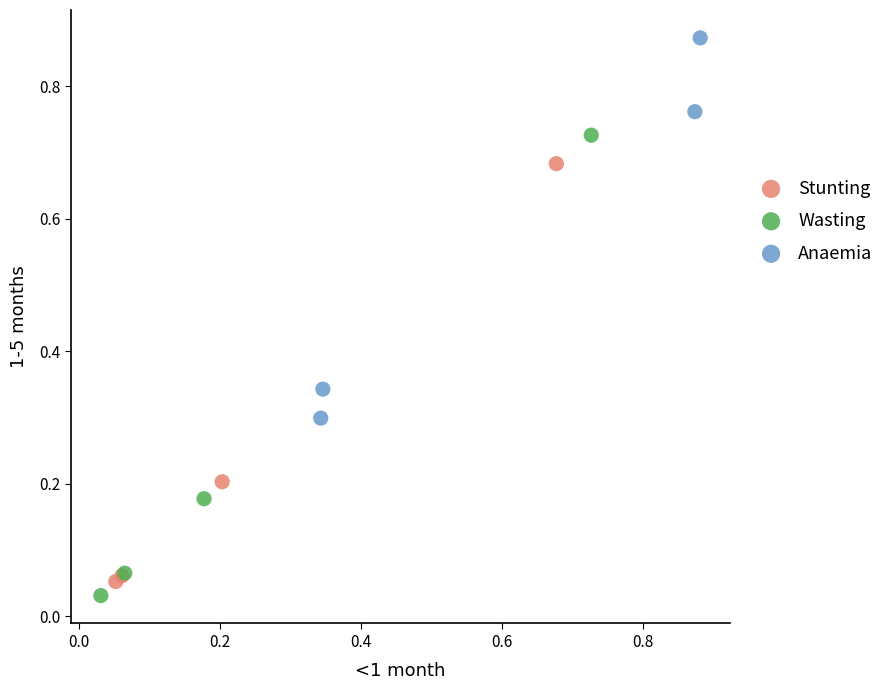

Which series has the largest Y range (max minus min)?

Wasting